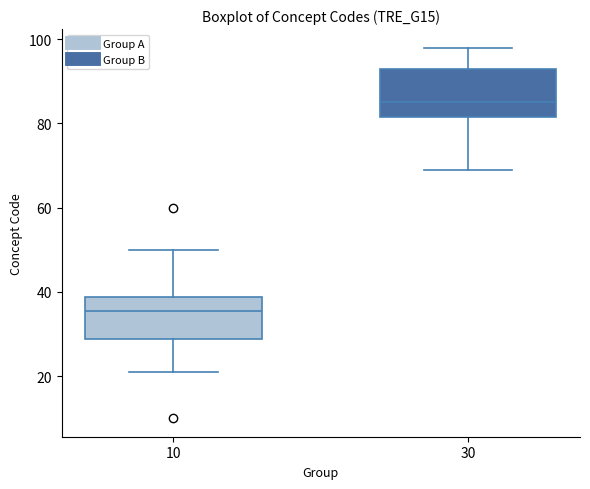

Where does the lower whisker of the box at x = 10 end on the y-axis? The values are not printed on the chart, so give them approximately, as read against the axis.

22